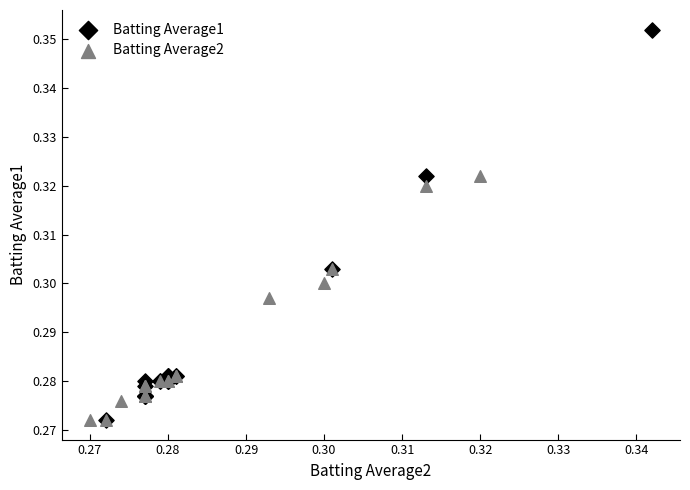

Which series contains the highest Y value?

Batting Average1